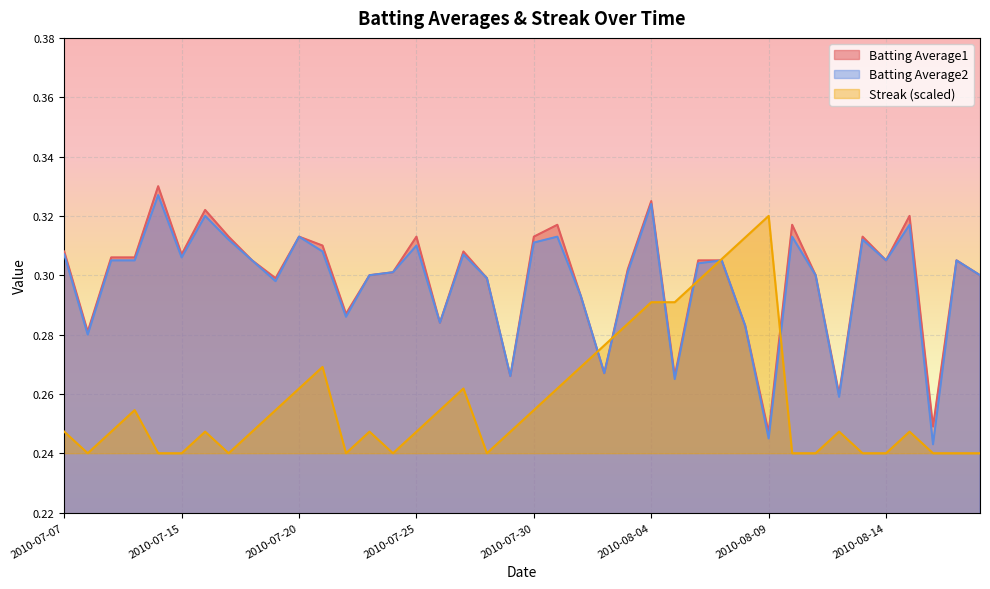

Reading left to right, what are all the values shown in this chart?

Batting Average1: 2010-07-07=0.3	2010-07-08=0.3	2010-07-09=0.3	2010-07-10=0.3	2010-07-11=0.3	2010-07-15=0.3	2010-07-16=0.3	2010-07-17=0.3	2010-07-18=0.3	2010-07-19=0.3	2010-07-20=0.3	2010-07-21=0.3	2010-07-22=0.3	2010-07-23=0.3	2010-07-24=0.3	2010-07-25=0.3	2010-07-26=0.3	2010-07-27=0.3	2010-07-28=0.3	2010-07-29=0.3	2010-07-30=0.3	2010-07-31=0.3	2010-08-01=0.3	2010-08-02=0.3	2010-08-03=0.3	2010-08-04=0.3	2010-08-05=0.3	2010-08-06=0.3	2010-08-07=0.3	2010-08-08=0.3	2010-08-09=0.2	2010-08-10=0.3	2010-08-11=0.3	2010-08-12=0.3	2010-08-13=0.3	2010-08-14=0.3	2010-08-15=0.3	2010-08-16=0.2	2010-08-17=0.3	2010-08-18=0.3
Batting Average2: 2010-07-07=0.3	2010-07-08=0.3	2010-07-09=0.3	2010-07-10=0.3	2010-07-11=0.3	2010-07-15=0.3	2010-07-16=0.3	2010-07-17=0.3	2010-07-18=0.3	2010-07-19=0.3	2010-07-20=0.3	2010-07-21=0.3	2010-07-22=0.3	2010-07-23=0.3	2010-07-24=0.3	2010-07-25=0.3	2010-07-26=0.3	2010-07-27=0.3	2010-07-28=0.3	2010-07-29=0.3	2010-07-30=0.3	2010-07-31=0.3	2010-08-01=0.3	2010-08-02=0.3	2010-08-03=0.3	2010-08-04=0.3	2010-08-05=0.3	2010-08-06=0.3	2010-08-07=0.3	2010-08-08=0.3	2010-08-09=0.2	2010-08-10=0.3	2010-08-11=0.3	2010-08-12=0.3	2010-08-13=0.3	2010-08-14=0.3	2010-08-15=0.3	2010-08-16=0.2	2010-08-17=0.3	2010-08-18=0.3
Streak: 2010-07-07=0.2	2010-07-08=0.2	2010-07-09=0.2	2010-07-10=0.3	2010-07-11=0.2	2010-07-15=0.2	2010-07-16=0.2	2010-07-17=0.2	2010-07-18=0.2	2010-07-19=0.3	2010-07-20=0.3	2010-07-21=0.3	2010-07-22=0.2	2010-07-23=0.2	2010-07-24=0.2	2010-07-25=0.2	2010-07-26=0.3	2010-07-27=0.3	2010-07-28=0.2	2010-07-29=0.2	2010-07-30=0.3	2010-07-31=0.3	2010-08-01=0.3	2010-08-02=0.3	2010-08-03=0.3	2010-08-04=0.3	2010-08-05=0.3	2010-08-06=0.3	2010-08-07=0.3	2010-08-08=0.3	2010-08-09=0.3	2010-08-10=0.2	2010-08-11=0.2	2010-08-12=0.2	2010-08-13=0.2	2010-08-14=0.2	2010-08-15=0.2	2010-08-16=0.2	2010-08-17=0.2	2010-08-18=0.2